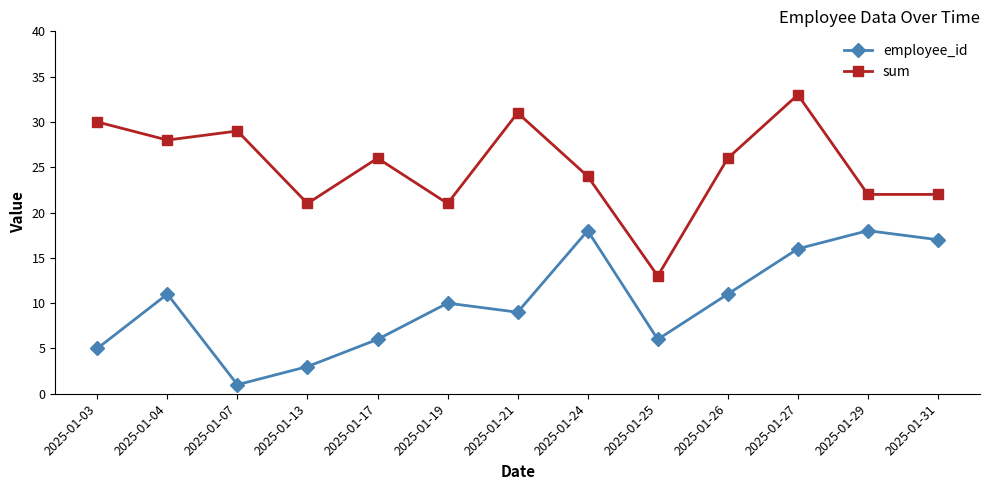

What is the value of the employee_id point at the 13th from the left?

17